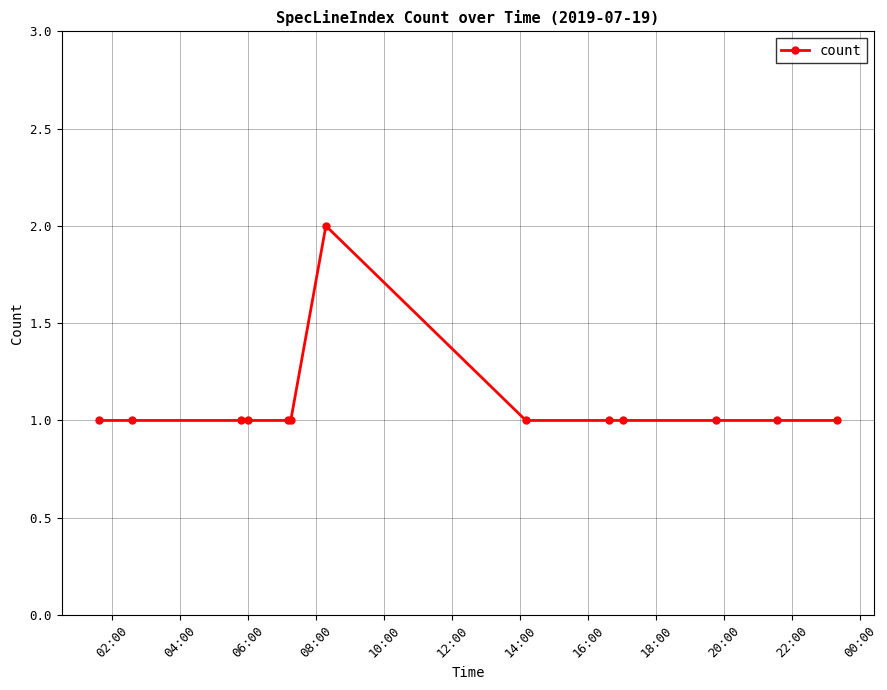

What is the sum of all values?

14